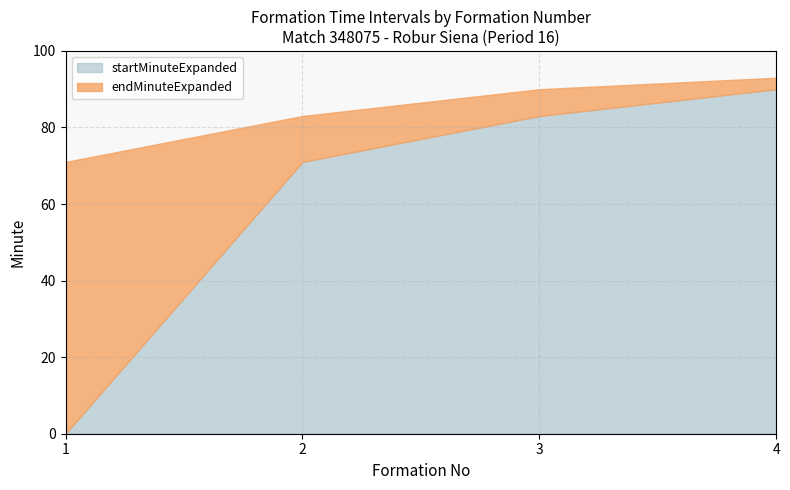

List the labels in order of endMinuteExpanded value, largest first.

4, 3, 2, 1